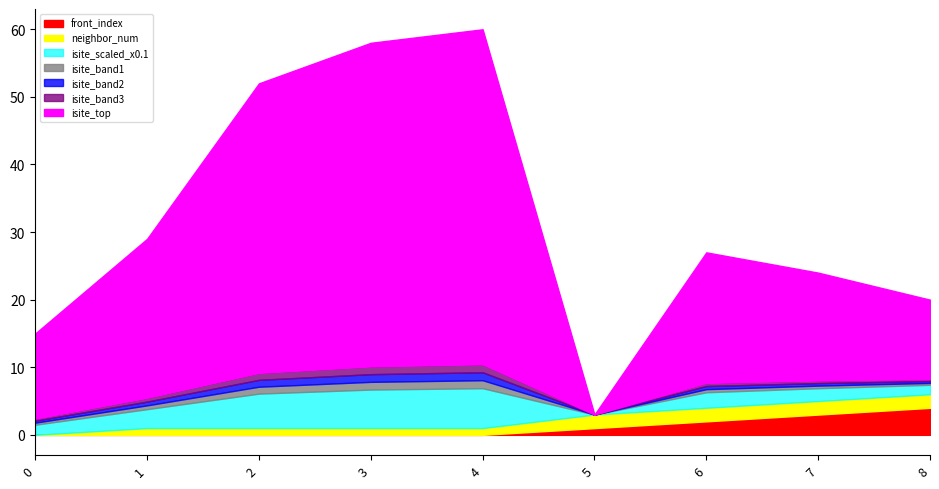

How many categories are shown in the chart?

9